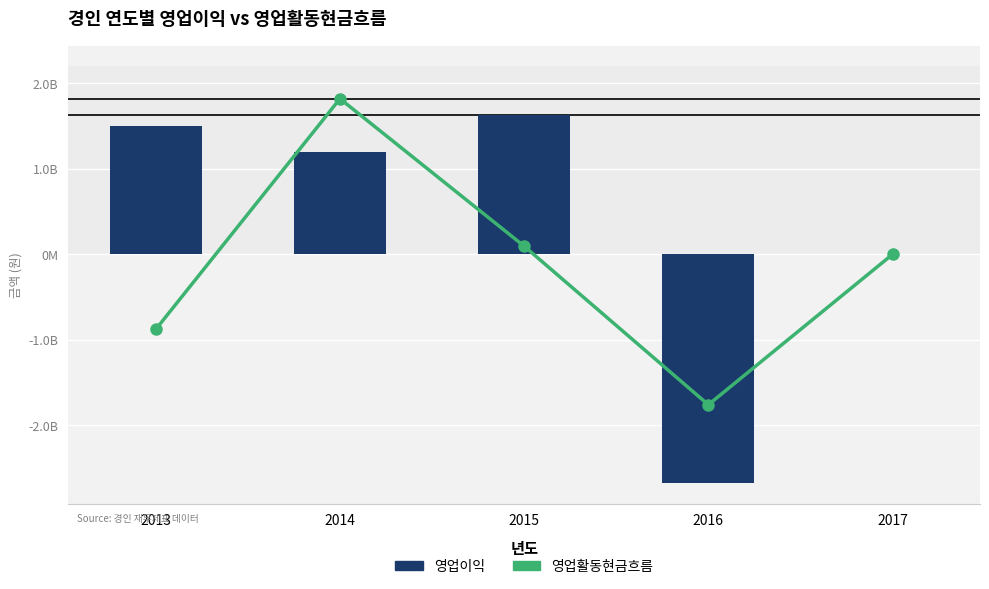

What is the average value of the 영업이익 series?

331293259